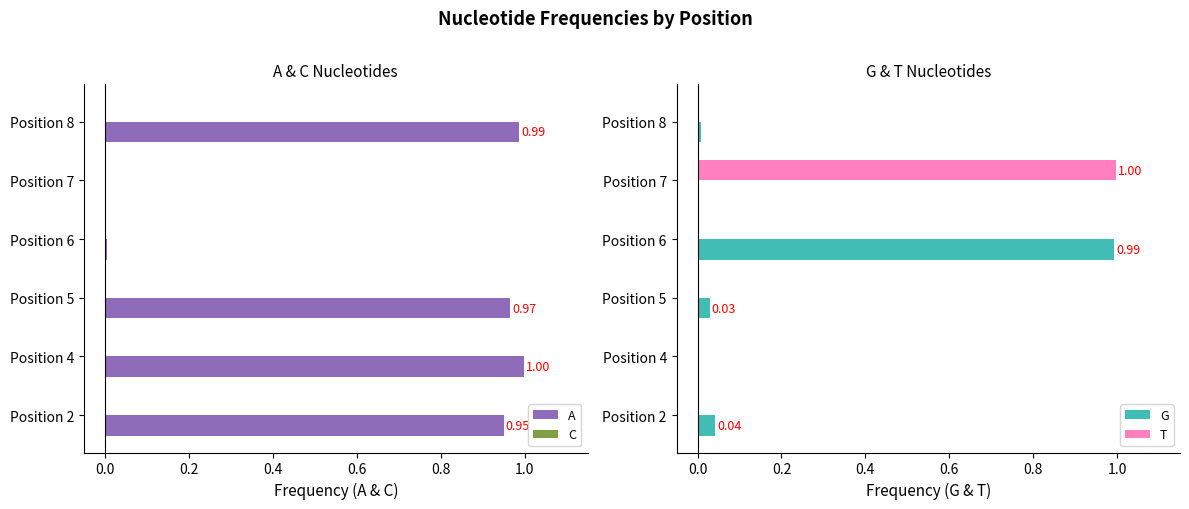

What are all the series names shown in the legend?

A, C, G, T